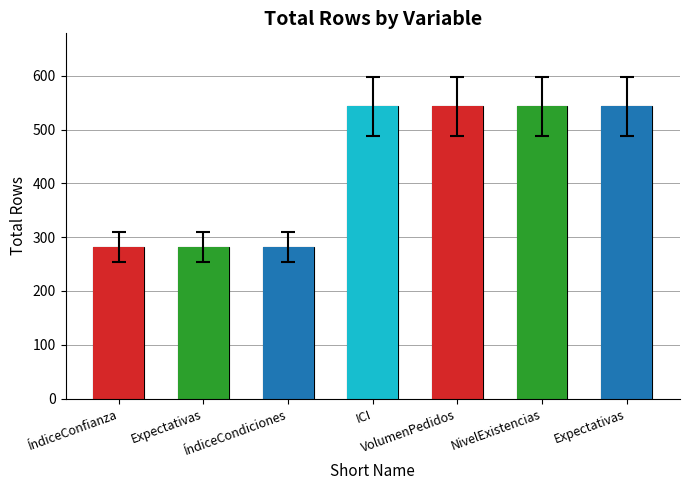

What is the value of the 1st bar from the left?

282